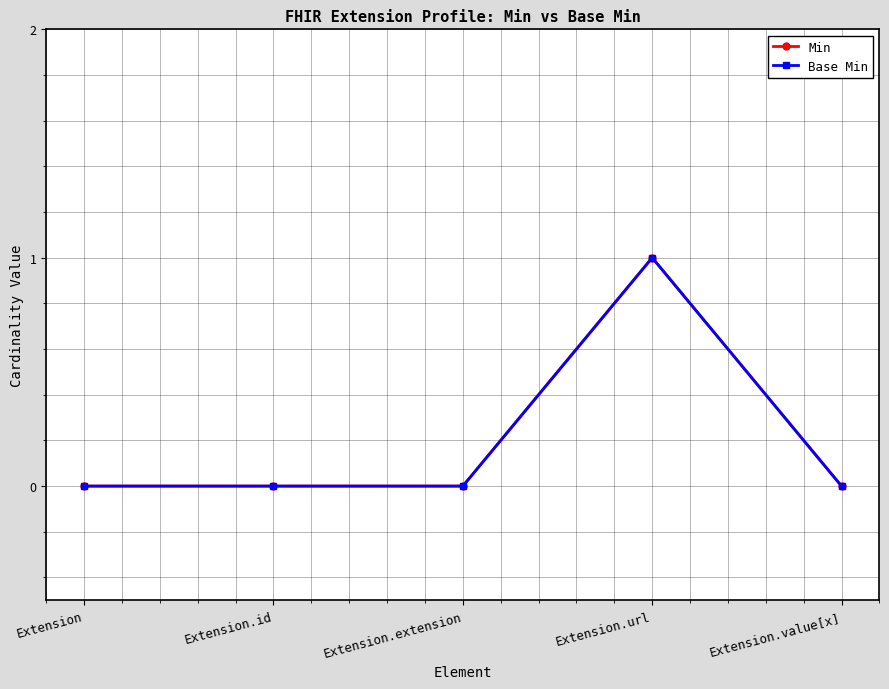

Does the chart have visible grid lines?

Yes